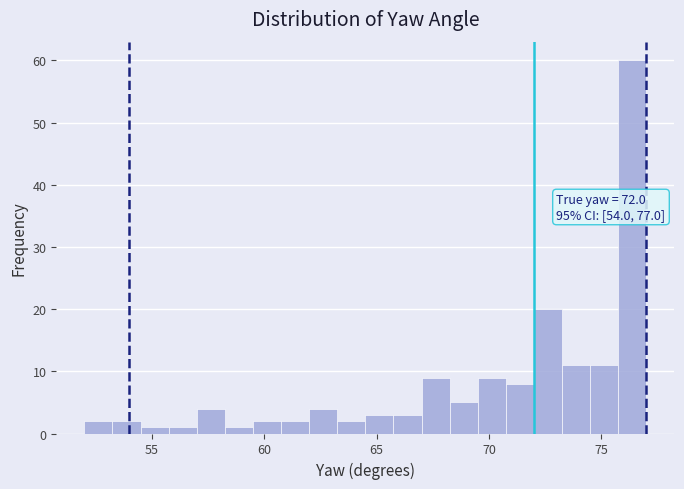

Around what value on the x-axis is the tallest bar? Give the approximate position of its centre, as read against the axis.

76.5